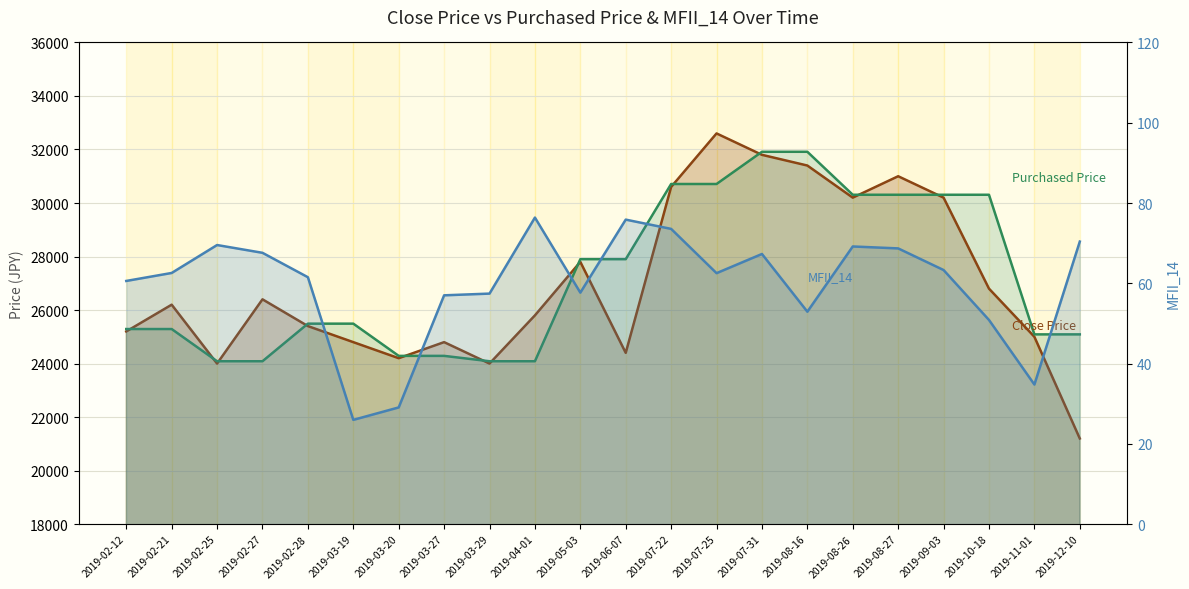

True or false: Purchased Price and MFII_14 intersect in this chart.

False